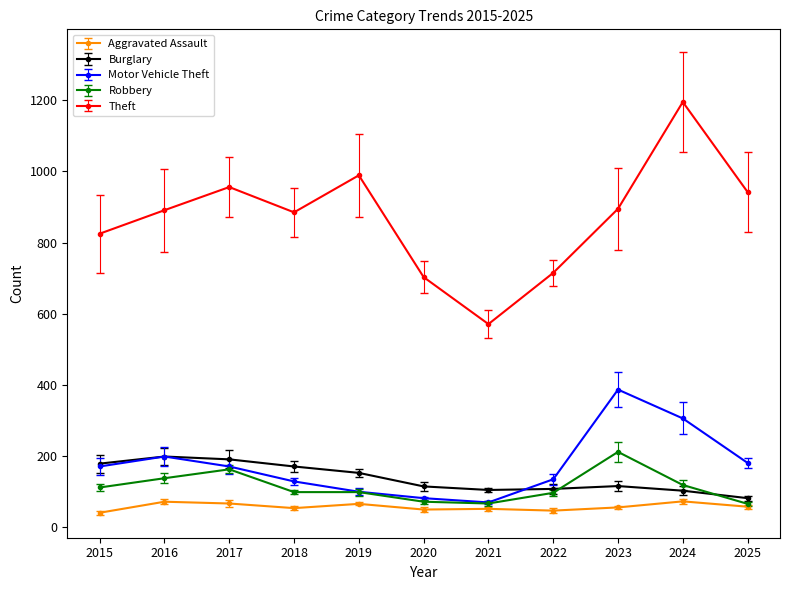

What is the value of the Motor Vehicle Theft point at the 4th from the left?

129